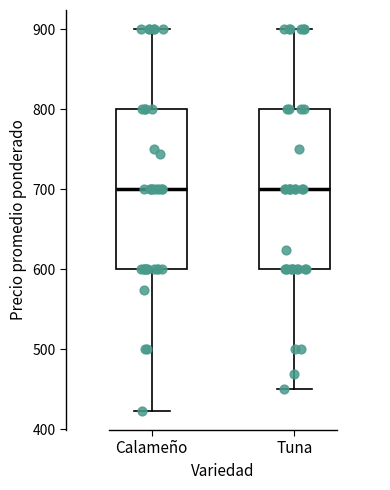

Reading left to right, read every box against the y-axis: the position of its median line, the range the box covers, and the ends of its whiskers. The values are not printed on the chart, so give them approximately, as read against the axis.

Calameño: median 700, box 600 to 800, whiskers 420 to 900
Tuna: median 700, box 600 to 800, whiskers 450 to 900